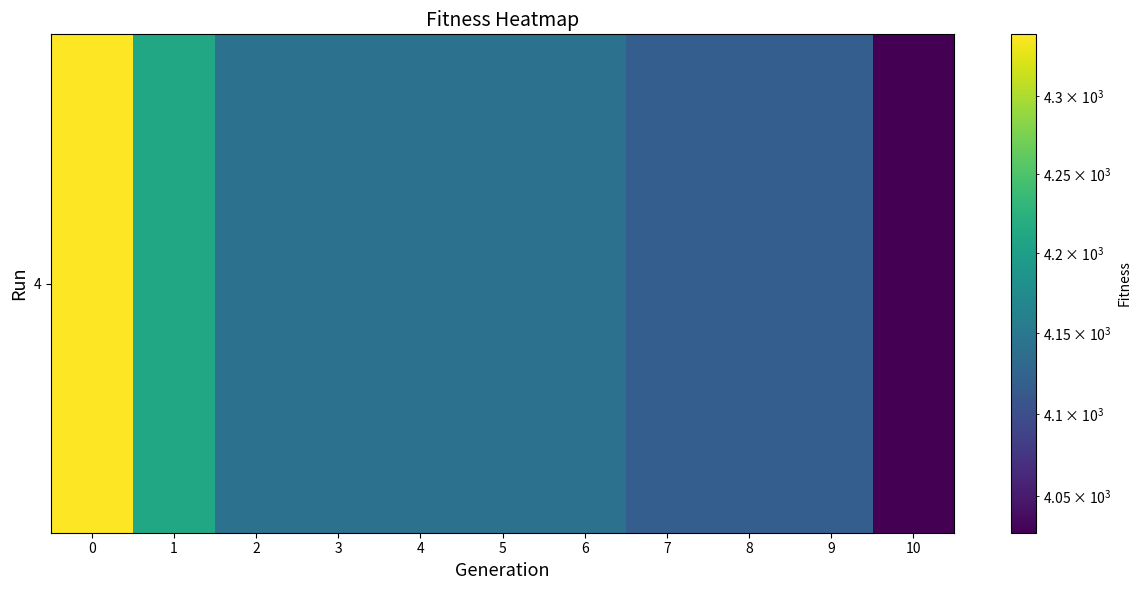

What is the minimum value shown in the chart?

4028.0